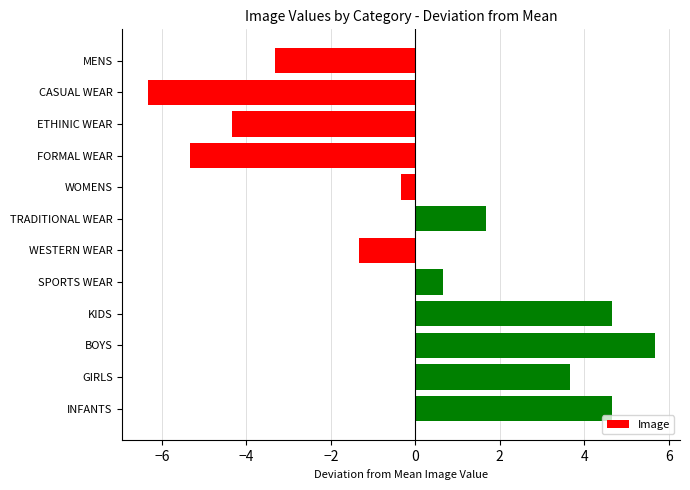

At which category does the chart reach its peak across all series?

BOYS